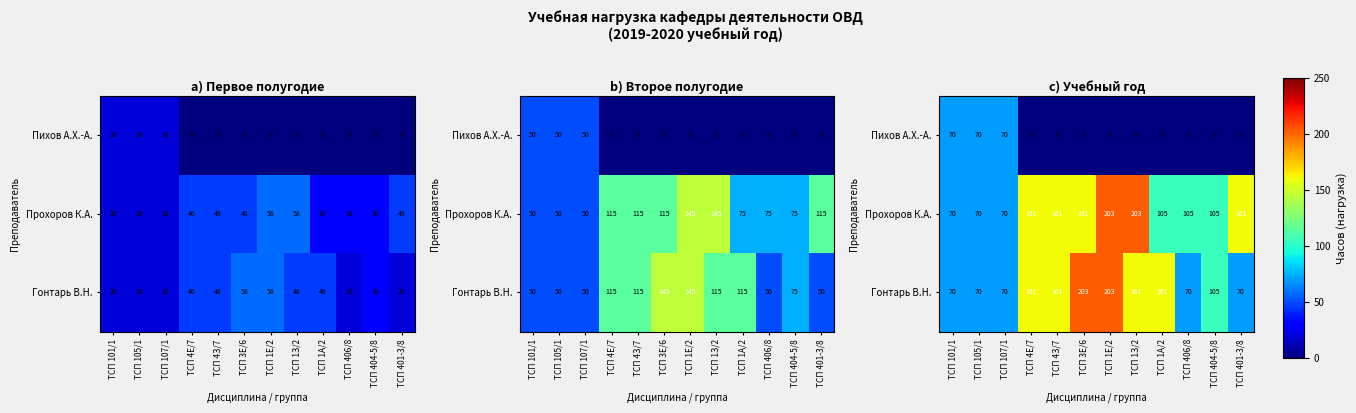

Rank the series at ТСП 1Е/2 from lowest to highest value.

Пихов А.Х.-А., Прохоров К.А., Гонтарь В.Н.